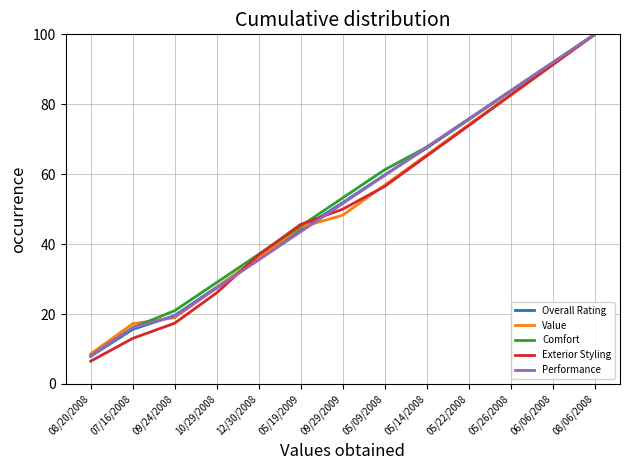

What is the spread (max minus min) of values at 12/30/2008?

1.6